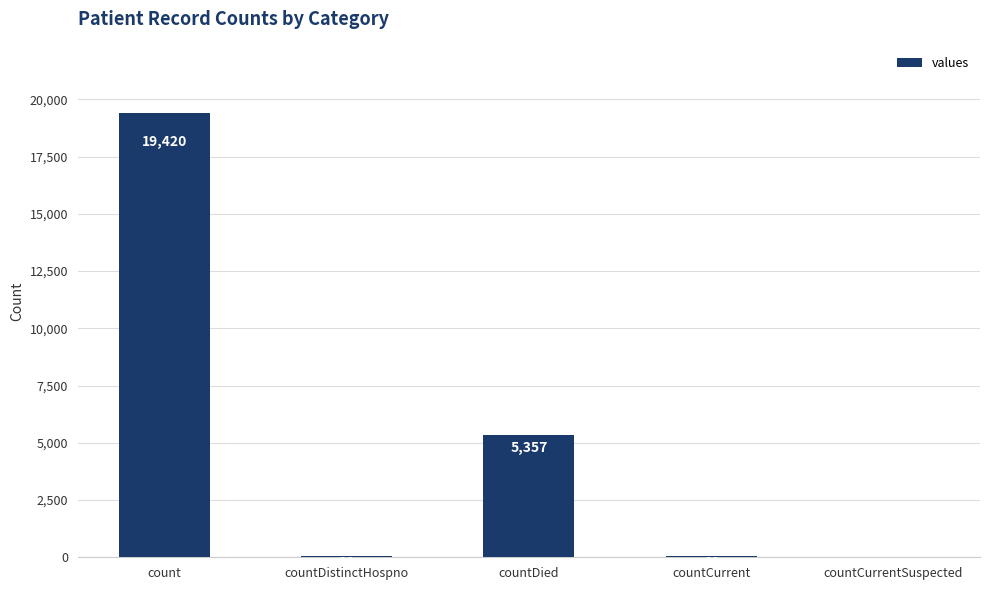

At which label is the value closest to 9710?

countDied